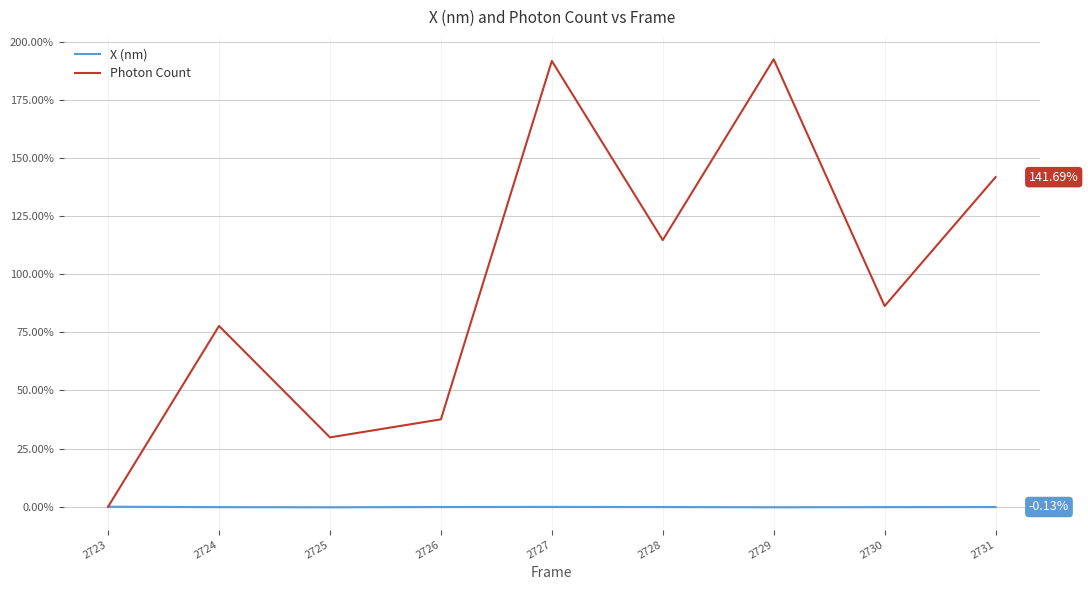

How many values in Photon Count are above zero?

8